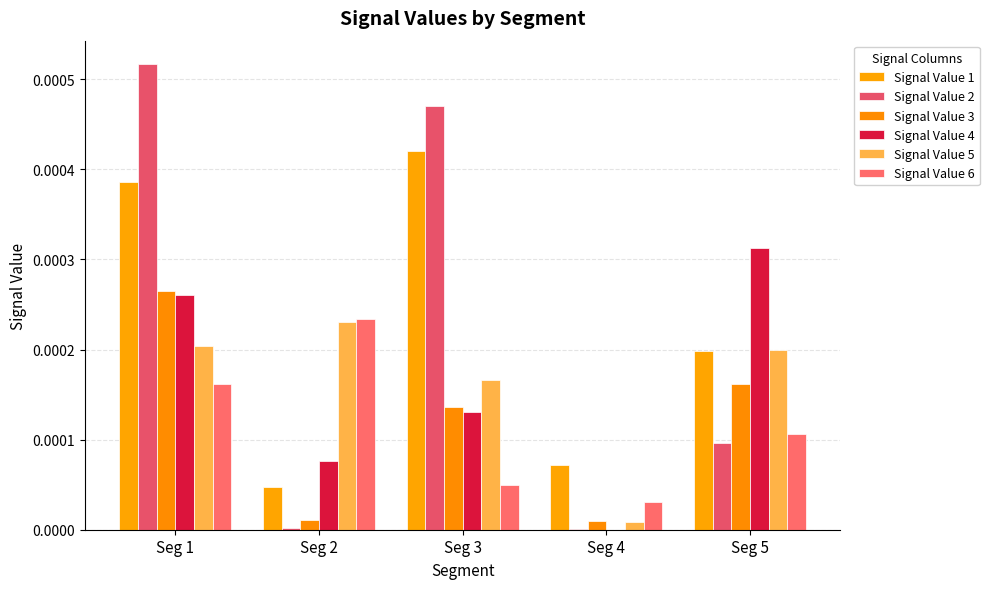

The value of Signal Value 2 at Seg 1 is 0.0. True or false?

False